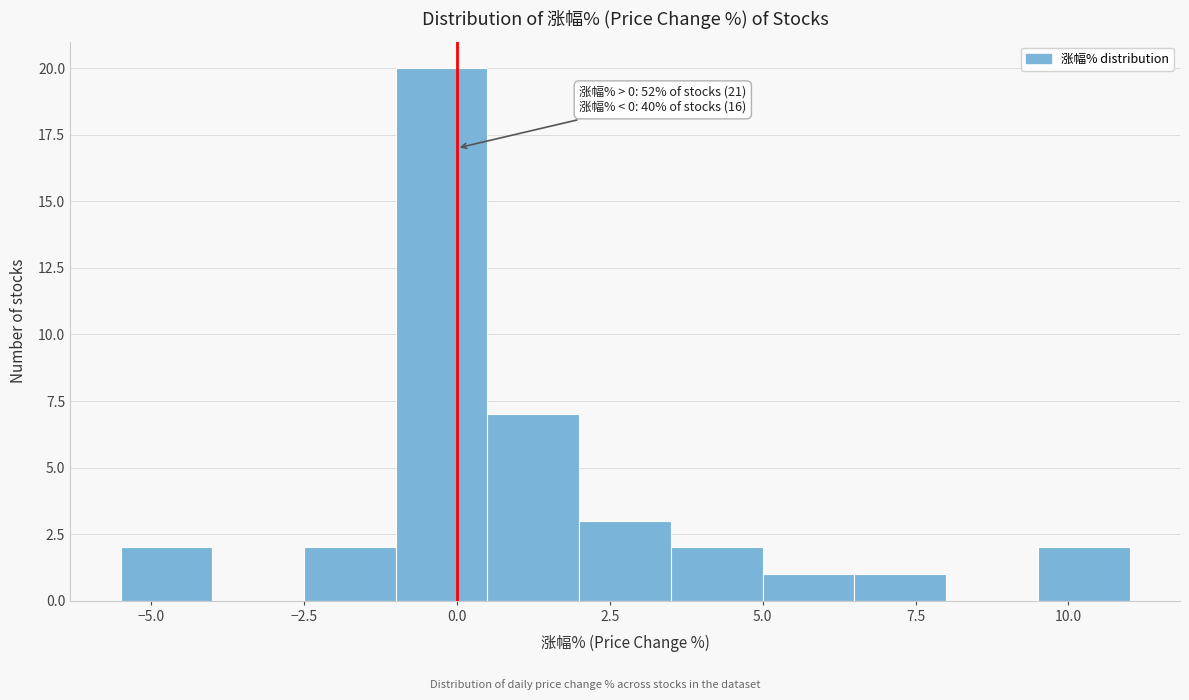

Around what value on the x-axis is the tallest bar? Give the approximate position of its centre, as read against the axis.

0.0